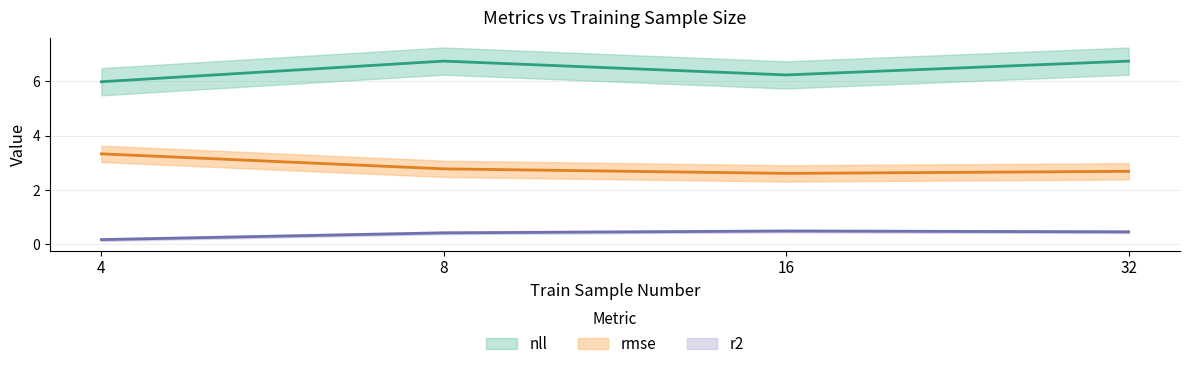

At which label is nll closest to 6?

4